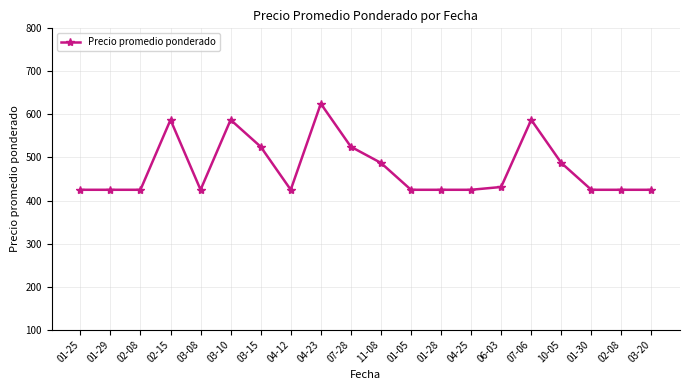

How many points are lower than both their immediate neighbors (excluding endpoints)?

2